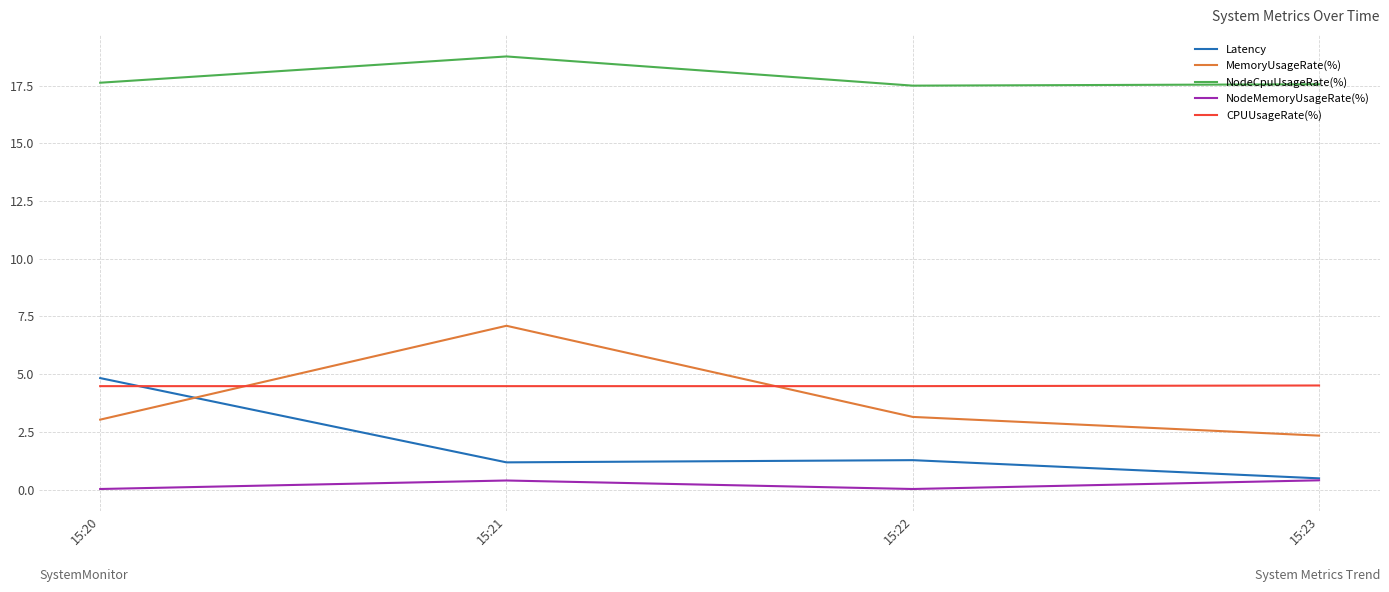

How many lines are shown in the chart?

5